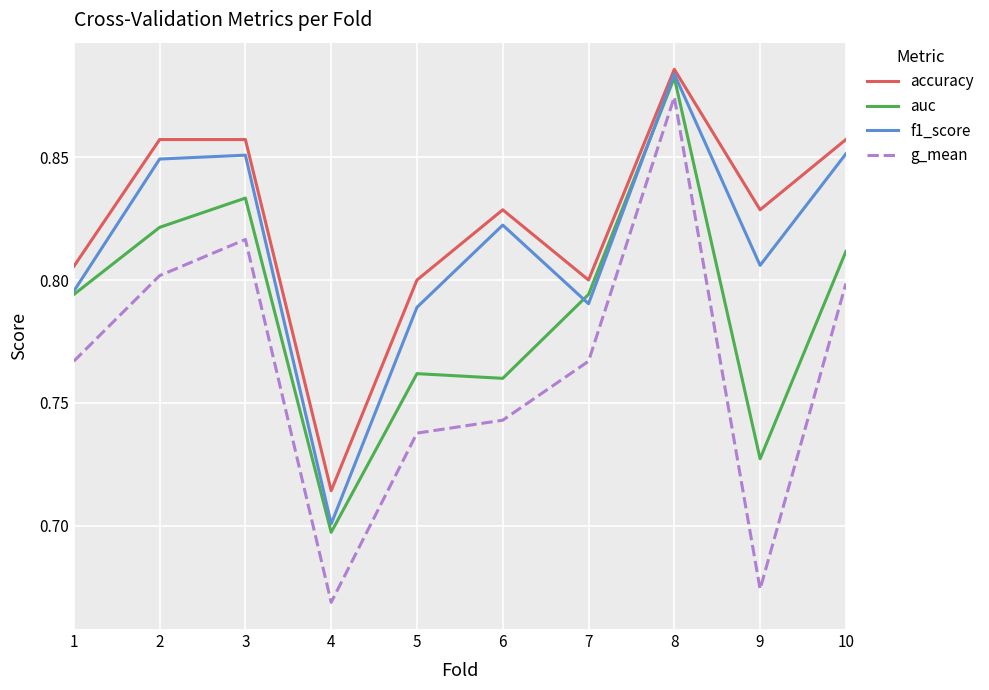

What are all the series names shown in the legend?

accuracy, auc, f1_score, g_mean